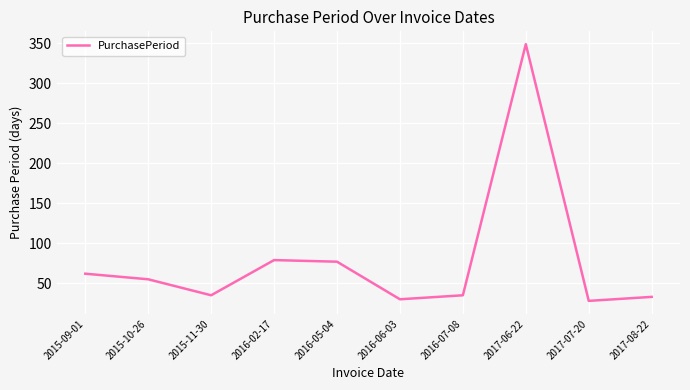

True or false: the data shows 50 at 2016-07-08.

False